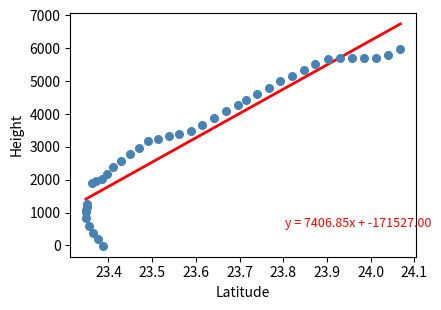

What is the range of X values (max minus min)?

0.7